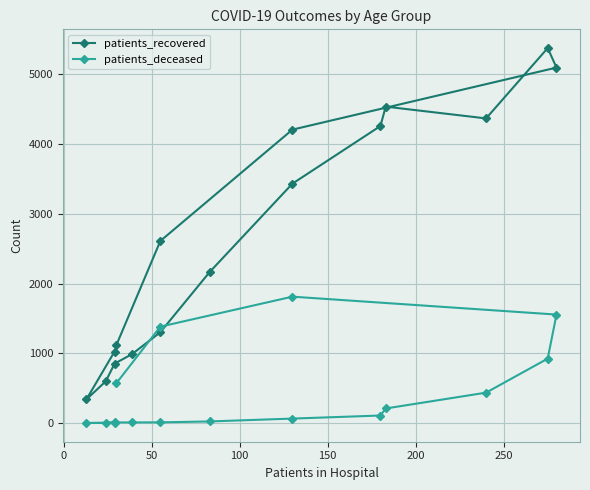

In patients_deceased, how many points are lower than both neighbors (excluding endpoints)?

1